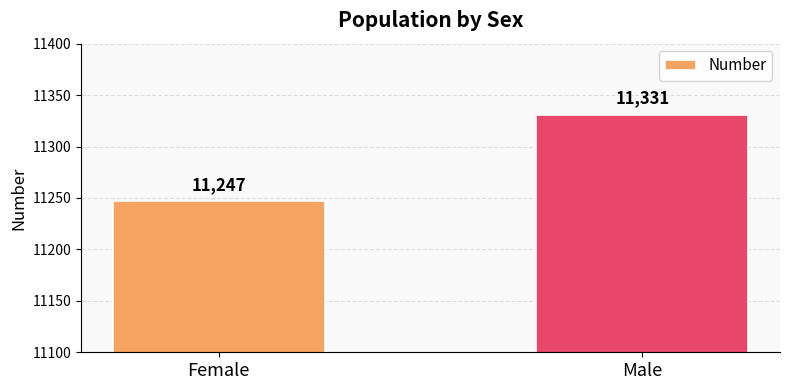

What is the label of the 2nd bar from the right?

Female